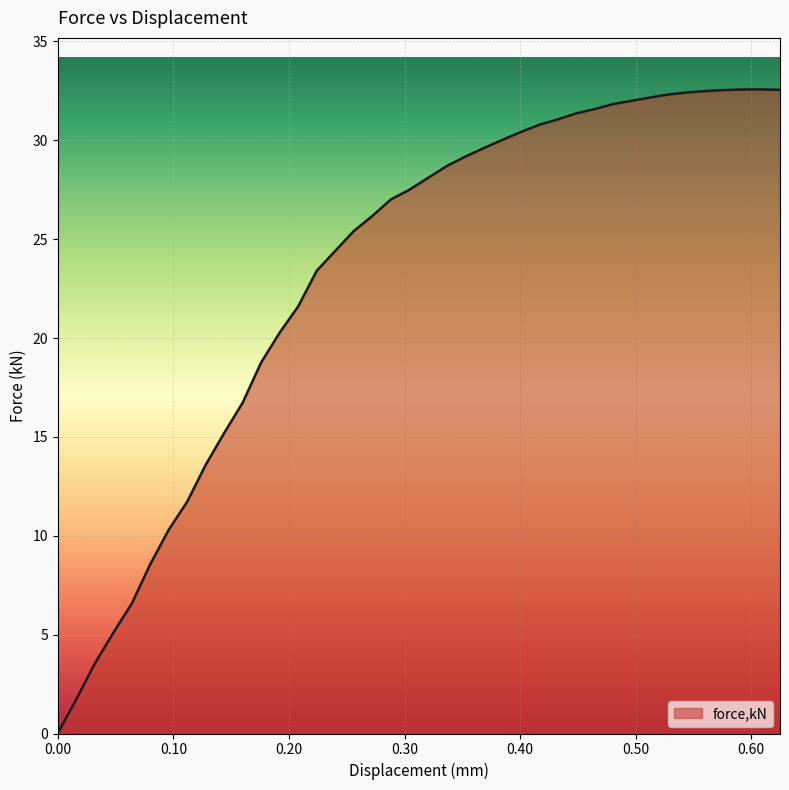

What is the greatest value displayed?

32.6